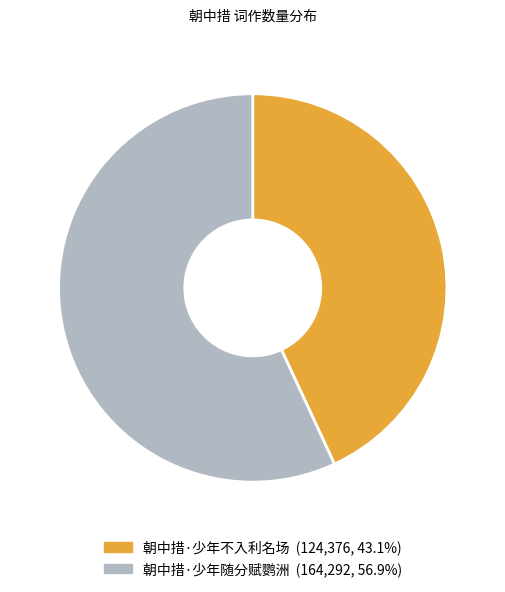

What is the ratio of the value at 朝中措·少年随分赋鹦洲 to the value at 朝中措·少年不入利名场?

1.3